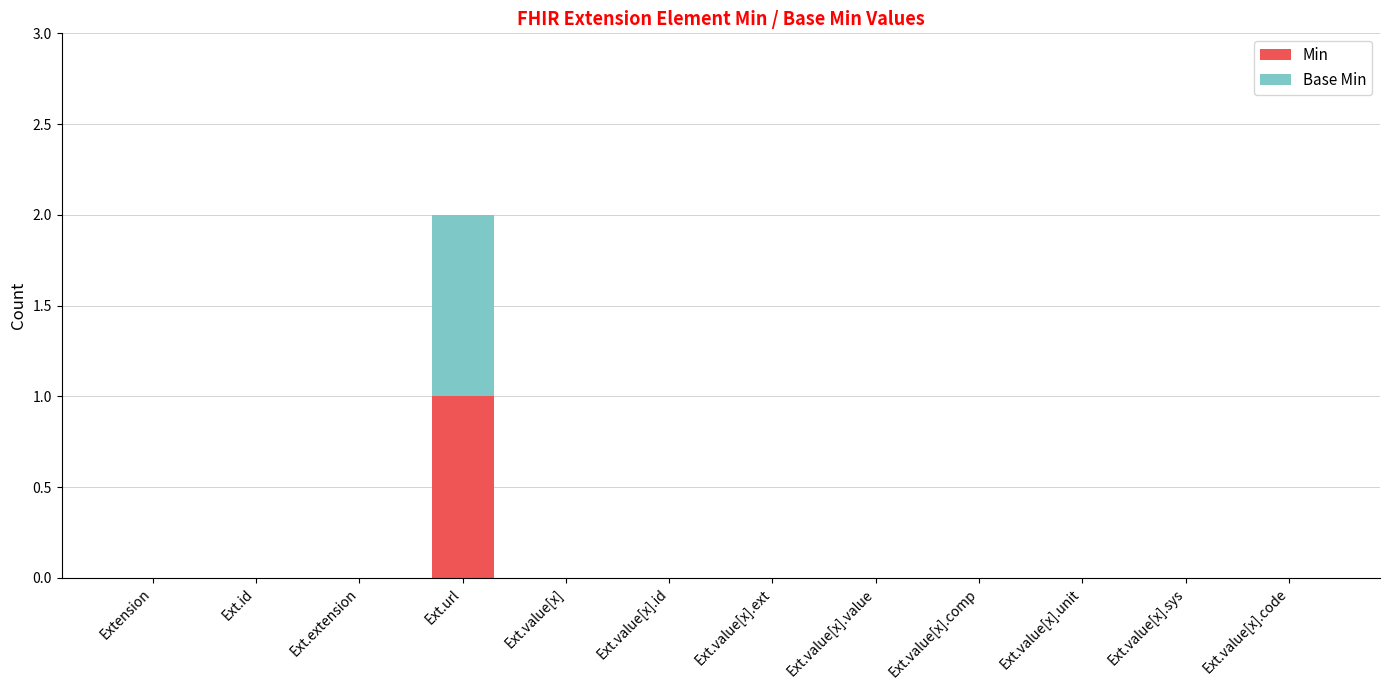

Reading left to right, list the values for the Min series.

Extension=0	Ext.id=0	Ext.extension=0	Ext.url=1	Ext.value[x]=0	Ext.value[x].id=0	Ext.value[x].ext=0	Ext.value[x].value=0	Ext.value[x].comp=0	Ext.value[x].unit=0	Ext.value[x].sys=0	Ext.value[x].code=0